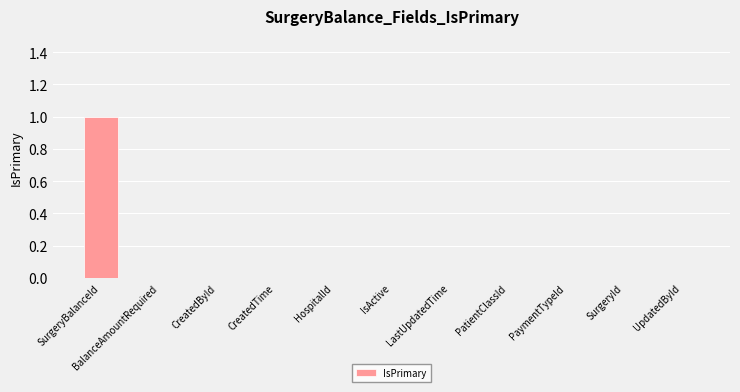

Reading left to right, what are all the values shown in this chart?

SurgeryBalanceId=1	BalanceAmountRequired=0	CreatedById=0	CreatedTime=0	HospitalId=0	IsActive=0	LastUpdatedTime=0	PatientClassId=0	PaymentTypeId=0	SurgeryId=0	UpdatedById=0